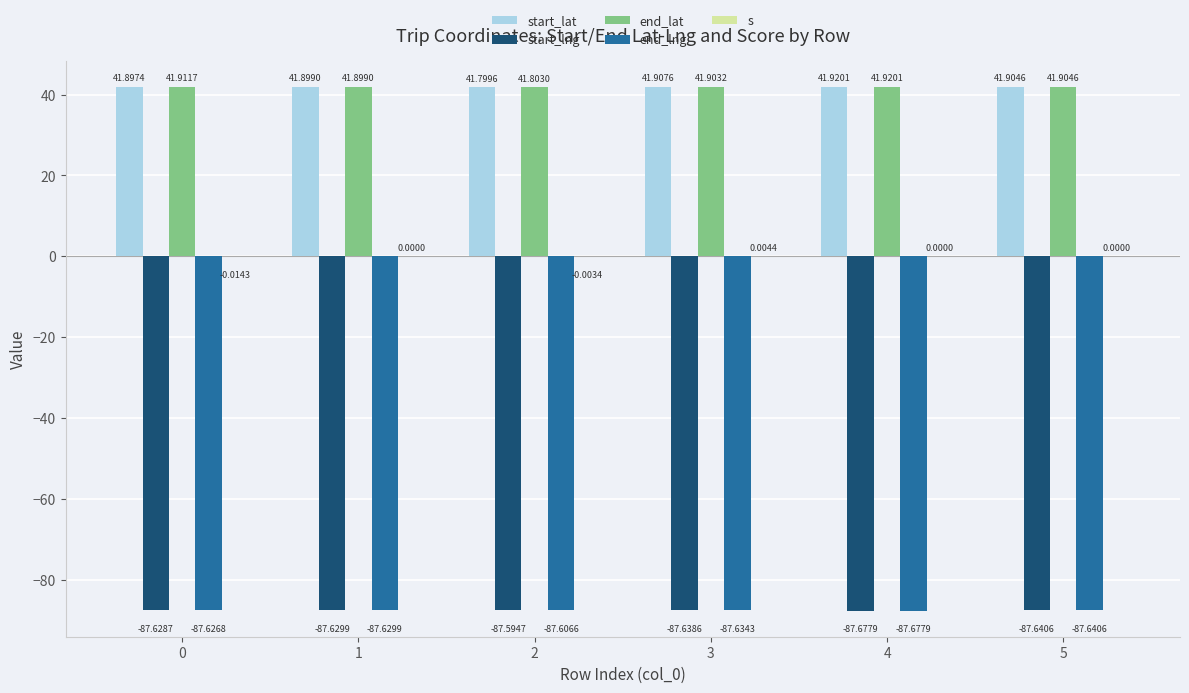

How many data points in s are less than 0?

2